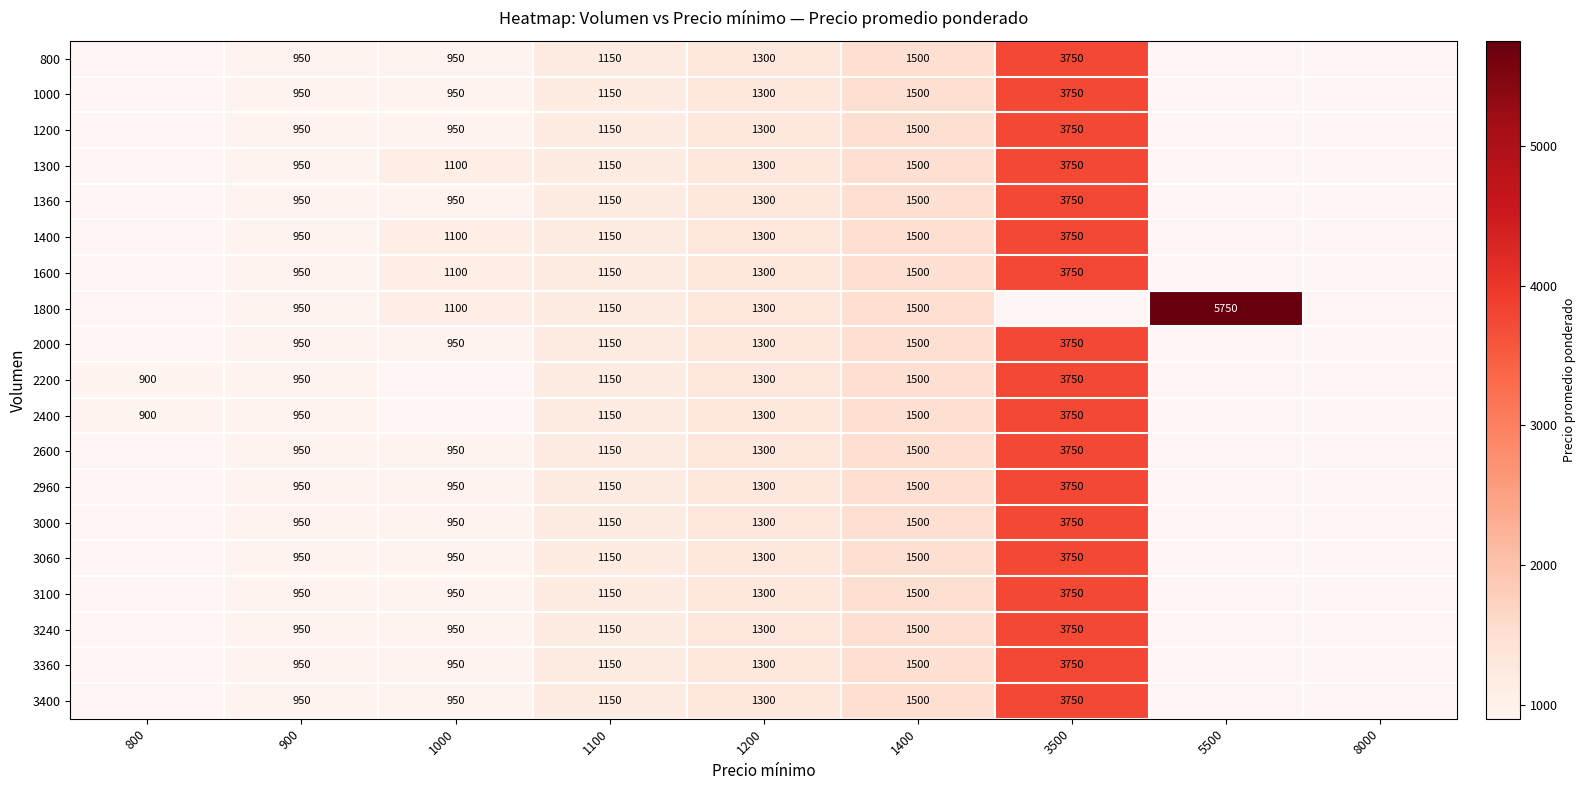

True or false: 3240 has a value of 1708 at 1100.

False